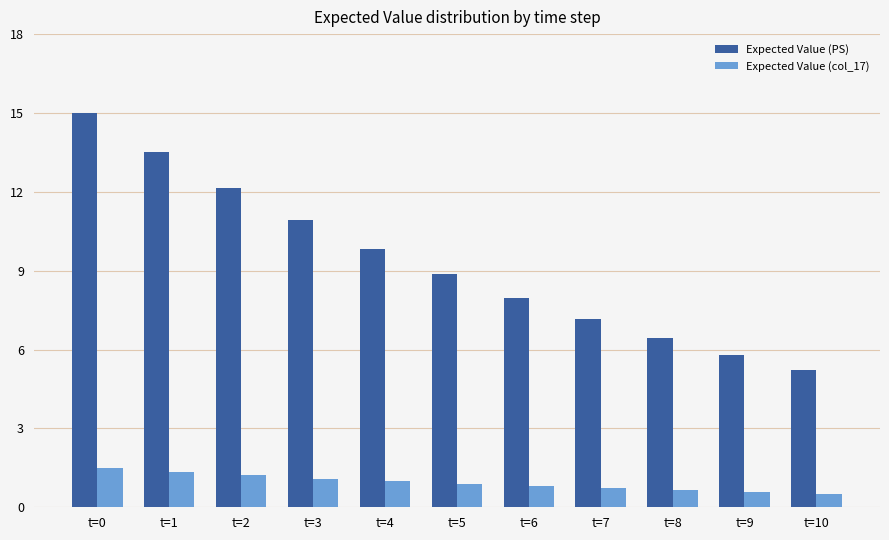

What is the value of the Expected Value (col_17) bar at the 4th from the left?

1.1